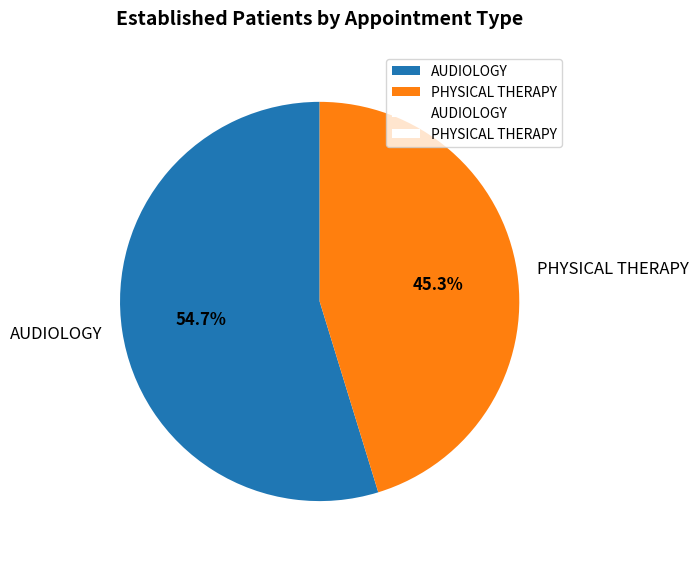

Which slice represents more than half of the pie?

AUDIOLOGY